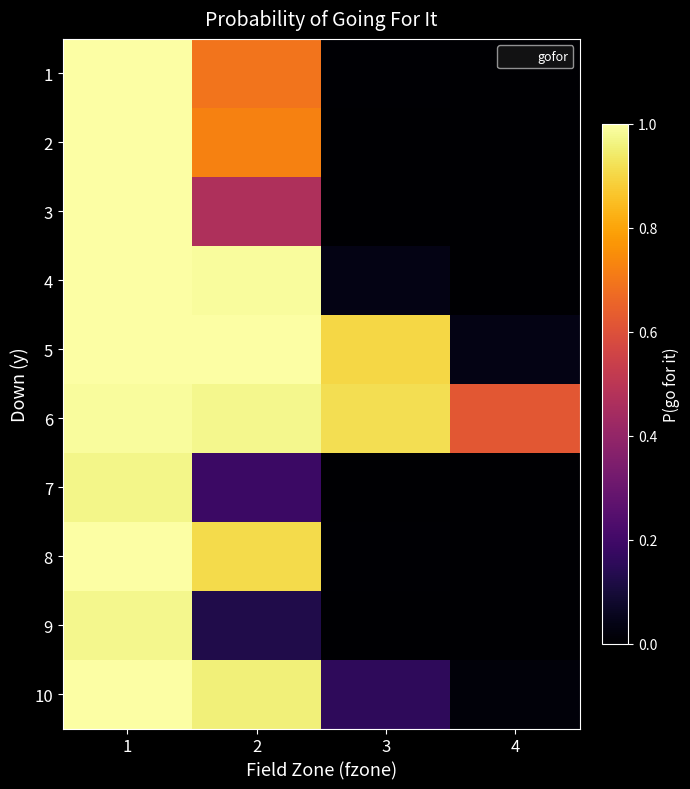

How many series are shown in this chart?

10